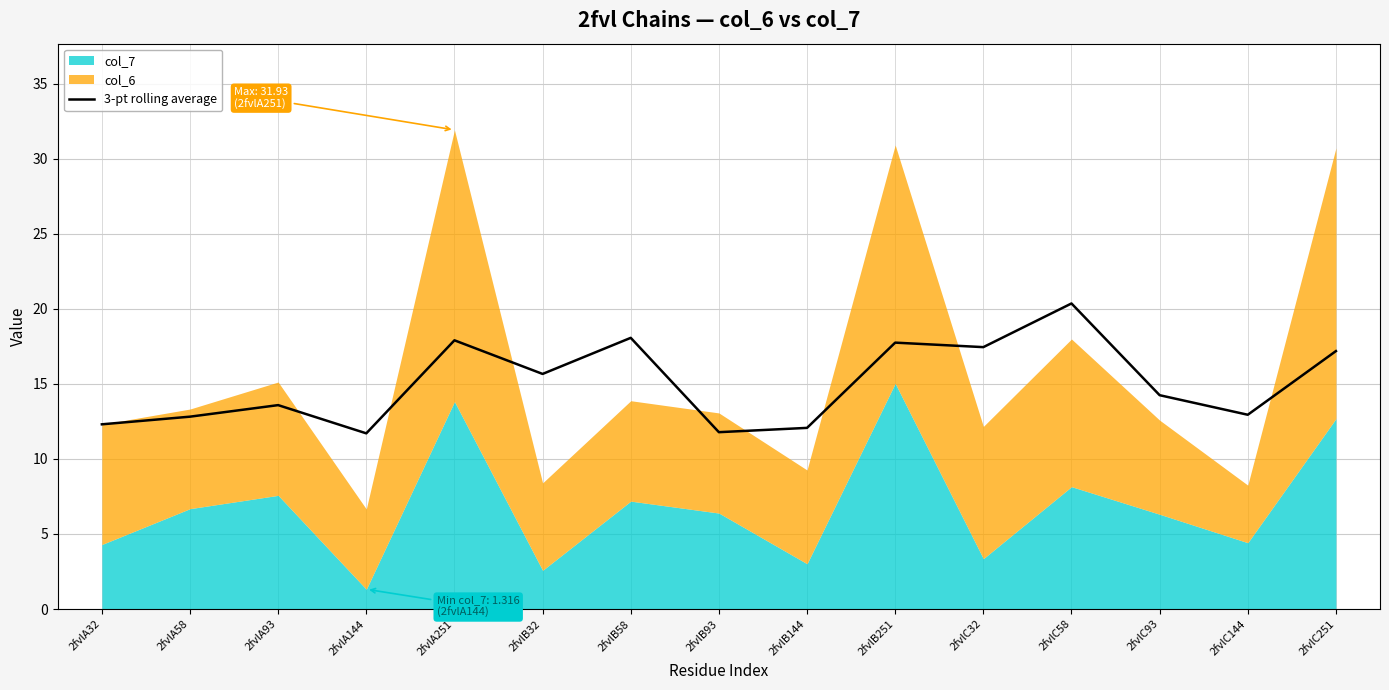

What is the difference between the second highest and minimum values?

6.4